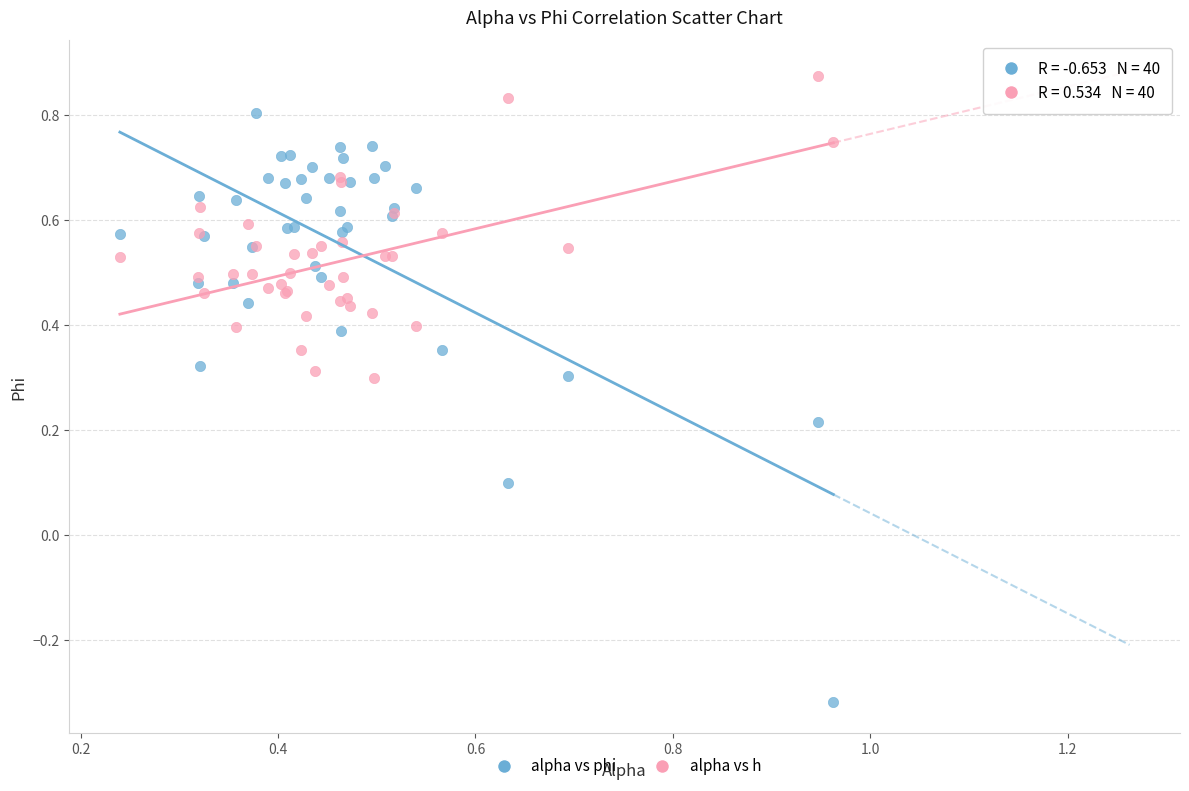

Which series has the largest Y range (max minus min)?

alpha vs phi